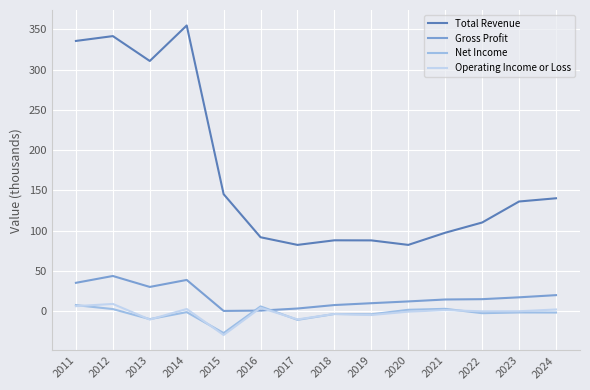

Between which two adjacent categories do Operating Income or Loss and Net Income first intersect?

2011 and 2012